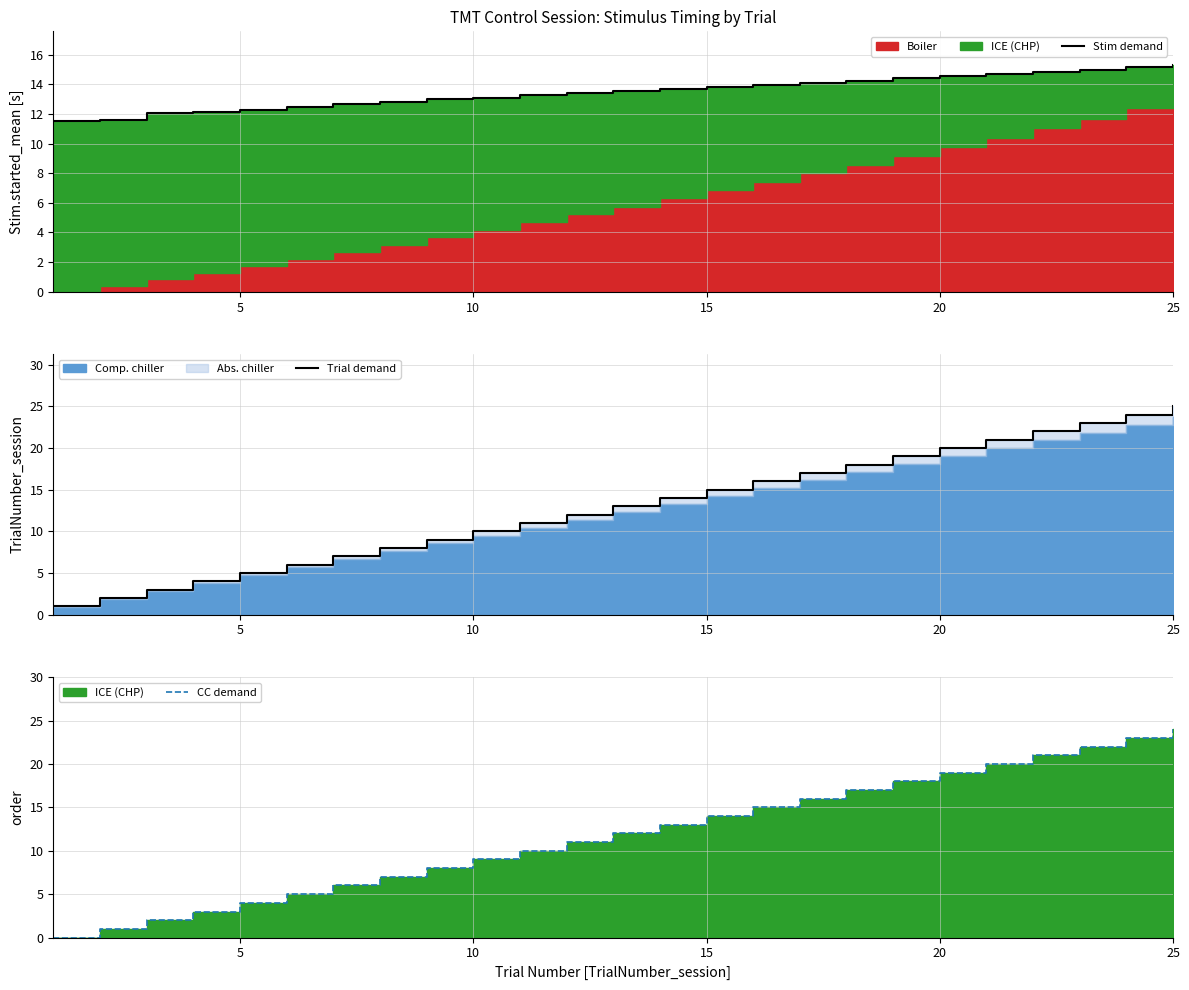

At how many categories does at least one series exceed 13?

16